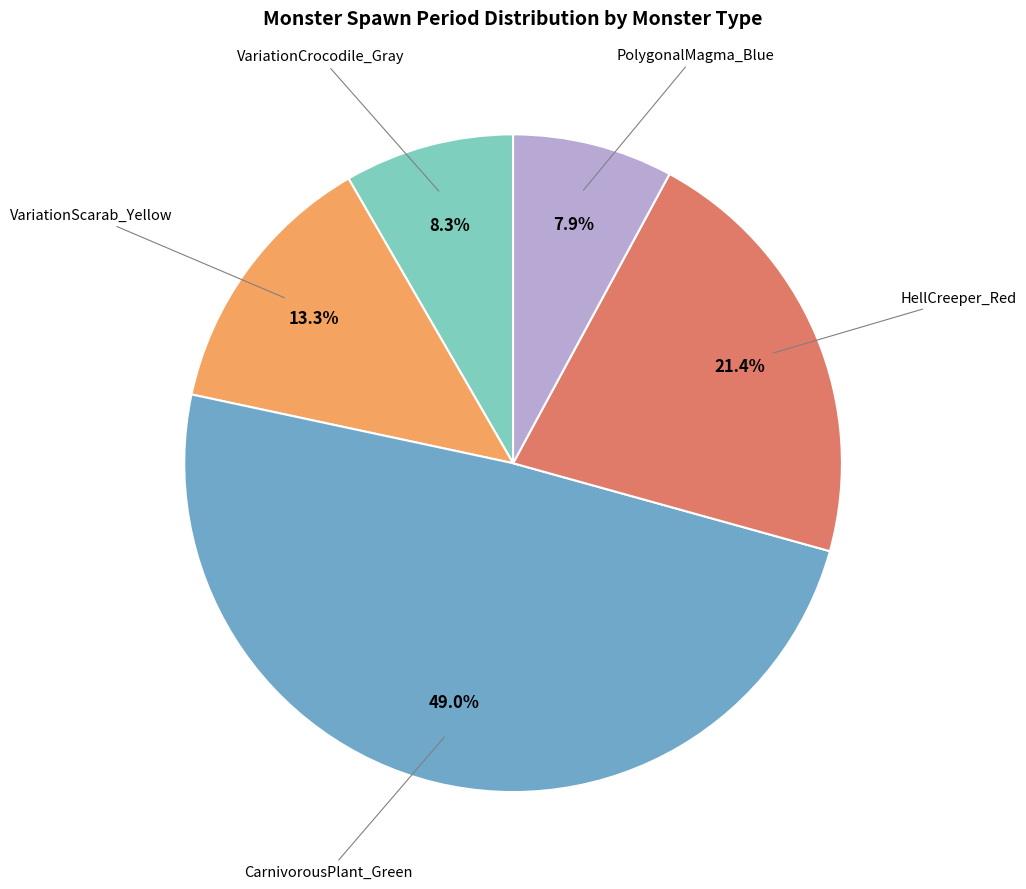

To the nearest percent, what is the difference between the largest and smallest slice percentages?

41%